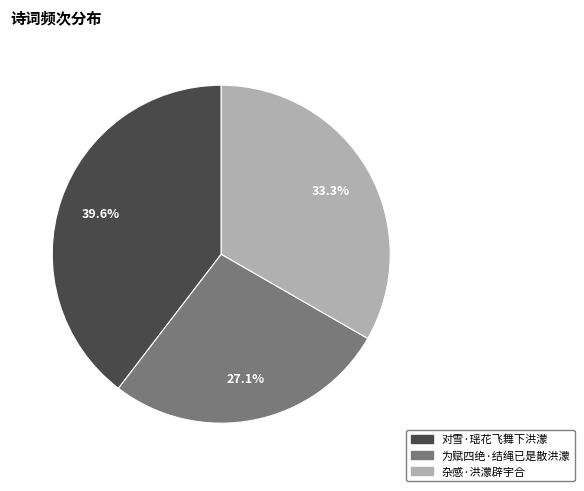

Does any single category account for the majority?

No